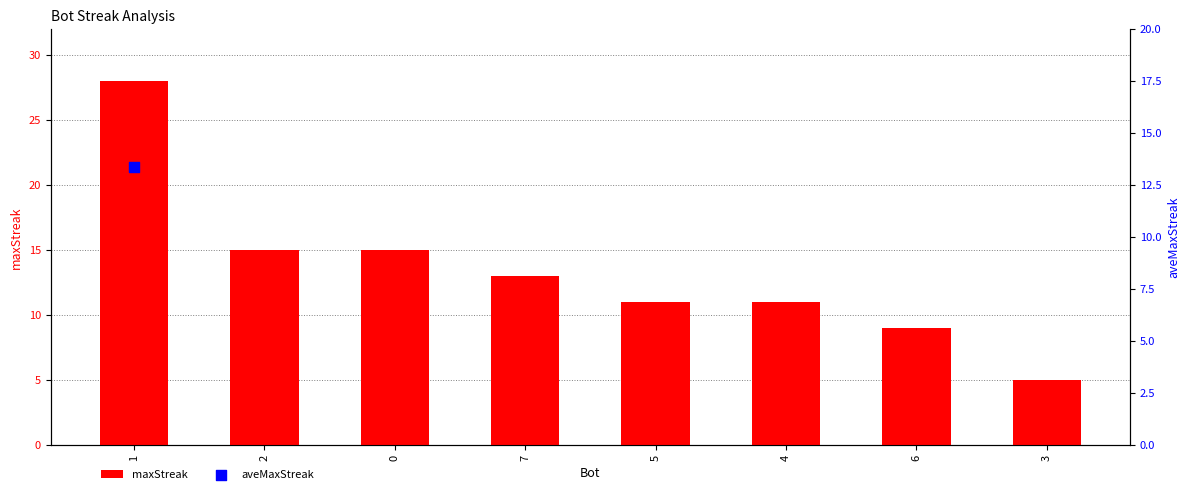

What is the ratio of the value at 2 to the value at 0?

1.0